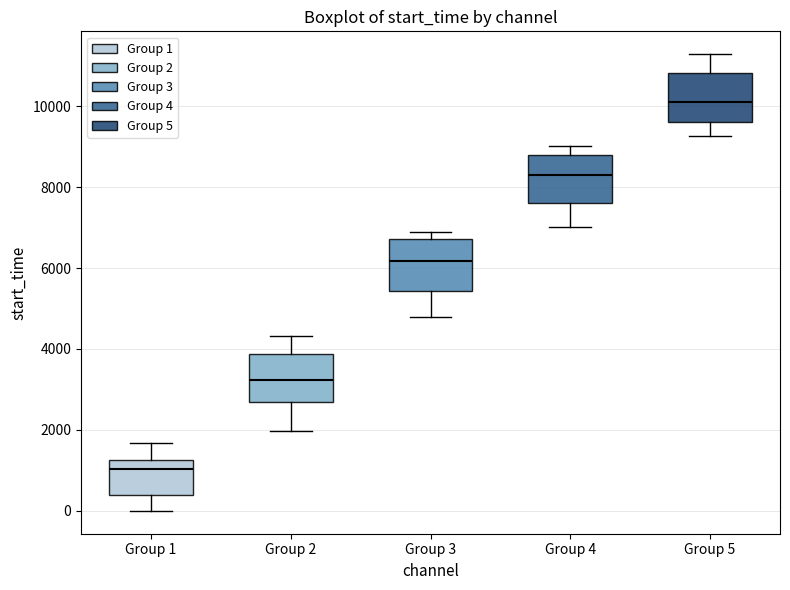

Which box's median line is the lowest?

Group 1